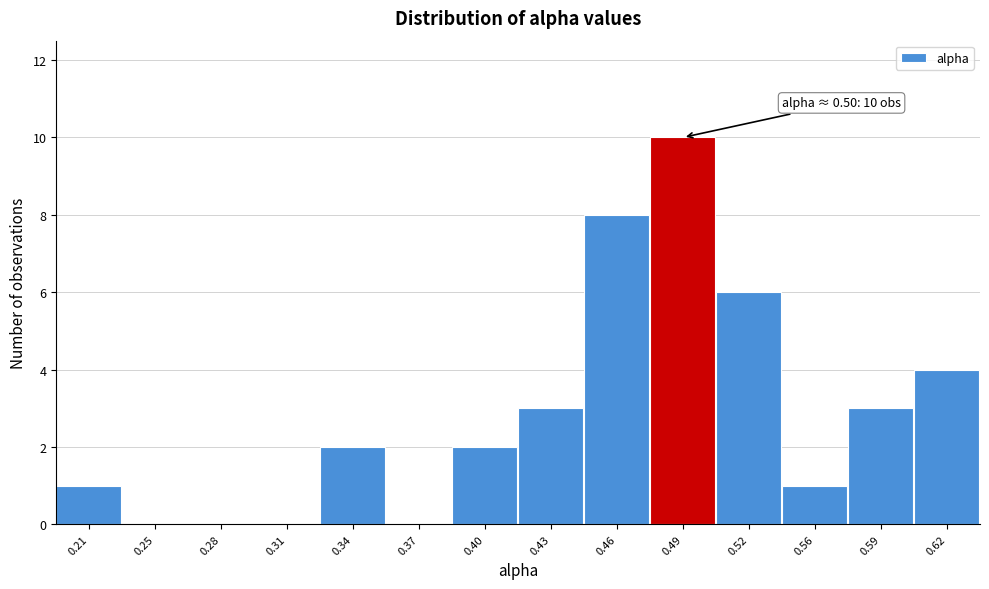

Reading right to left, extract all data points from this chart.

0.62=4	0.59=3	0.56=1	0.52=6	0.49=10	0.46=8	0.43=3	0.40=2	0.37=0	0.34=2	0.31=0	0.28=0	0.25=0	0.21=1